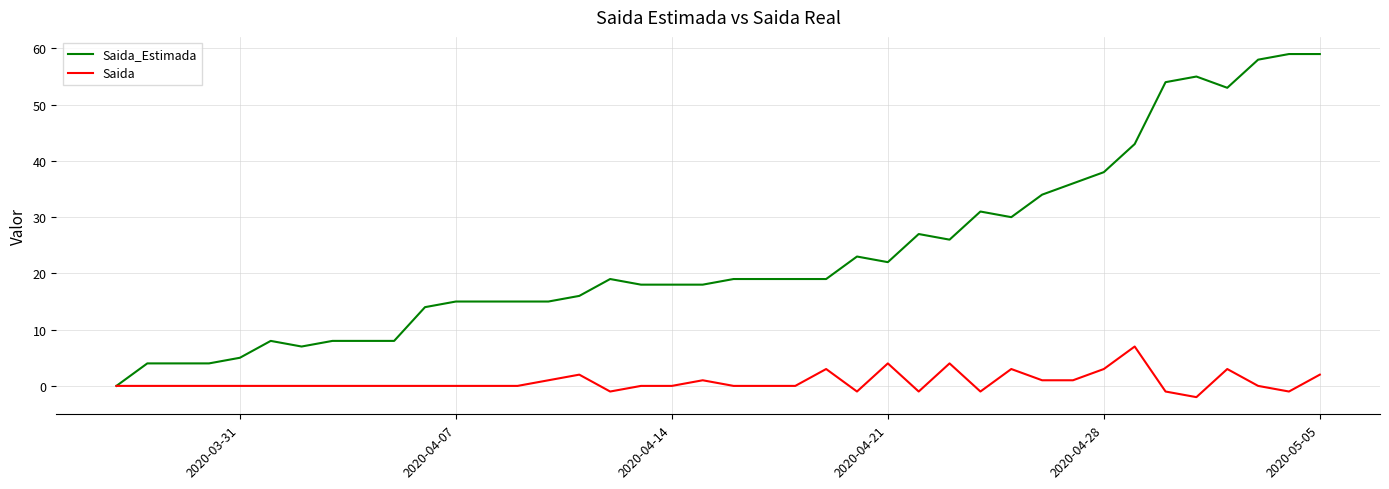

Reading right to left, what are all the values shown in this chart?

Saida_Estimada: 59	59	58	53	55	54	43	38	36	34	30	31	26	27	22	23	19	19	19	19	18	18	18	19	16	15	15	15	15	14	8	8	8	7	8	5	4	4	4	0
Saida: 2	-1	0	3	-2	-1	7	3	1	1	3	-1	4	-1	4	-1	3	0	0	0	1	0	0	-1	2	1	0	0	0	0	0	0	0	0	0	0	0	0	0	0